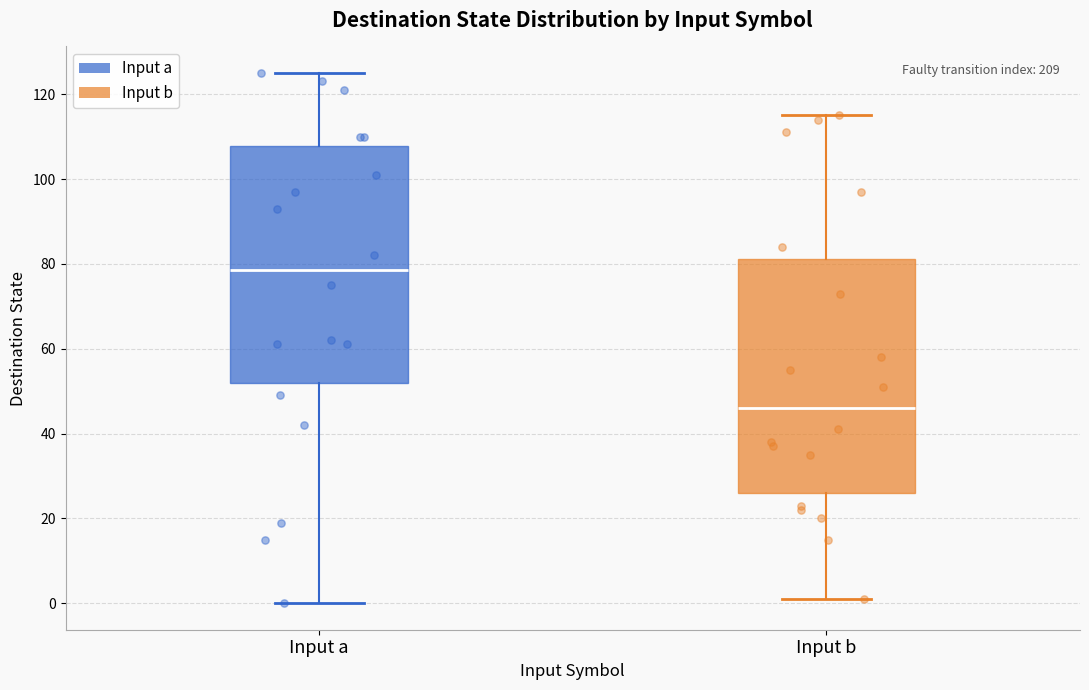

Where does the lower whisker of the box for Input a end on the y-axis? The values are not printed on the chart, so give them approximately, as read against the axis.

0